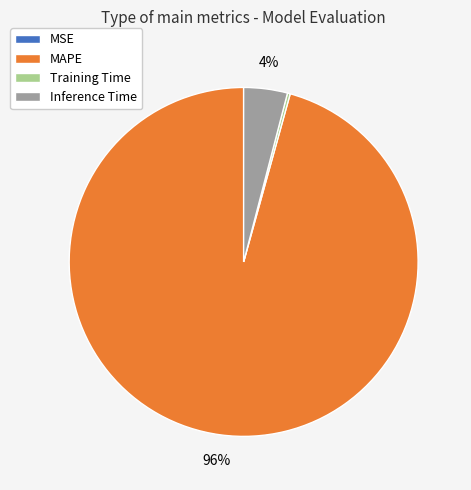

To the nearest percent, what is the average slice percentage?

25%